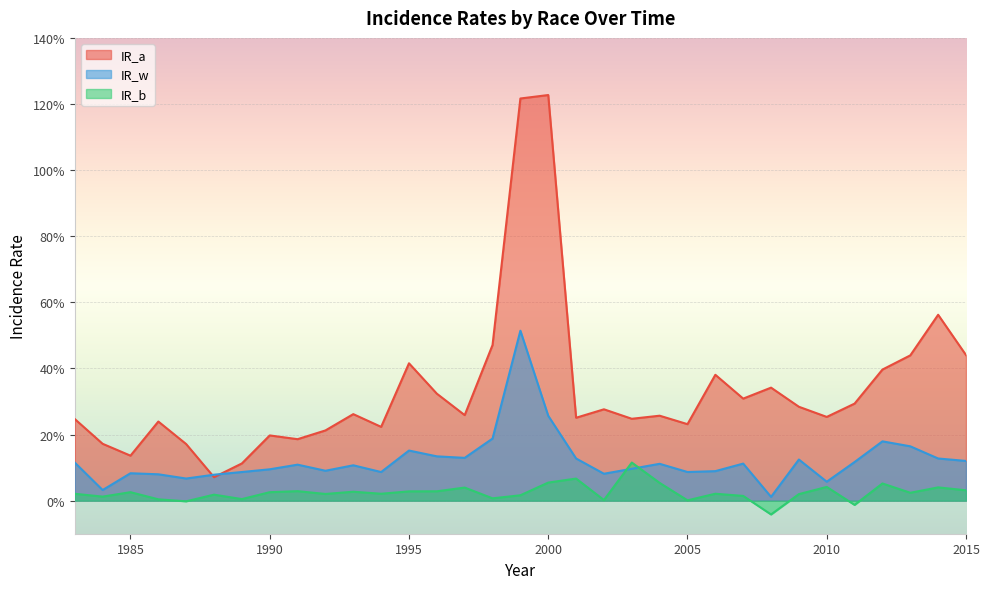

List the series in order of their peak value, highest first.

IR_a, IR_w, IR_b